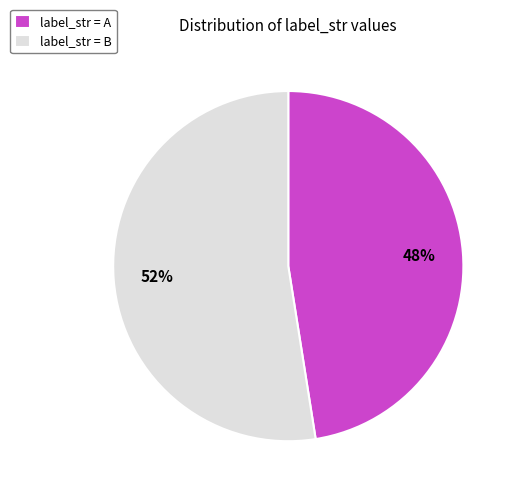

Count the number of slices in the pie.

2